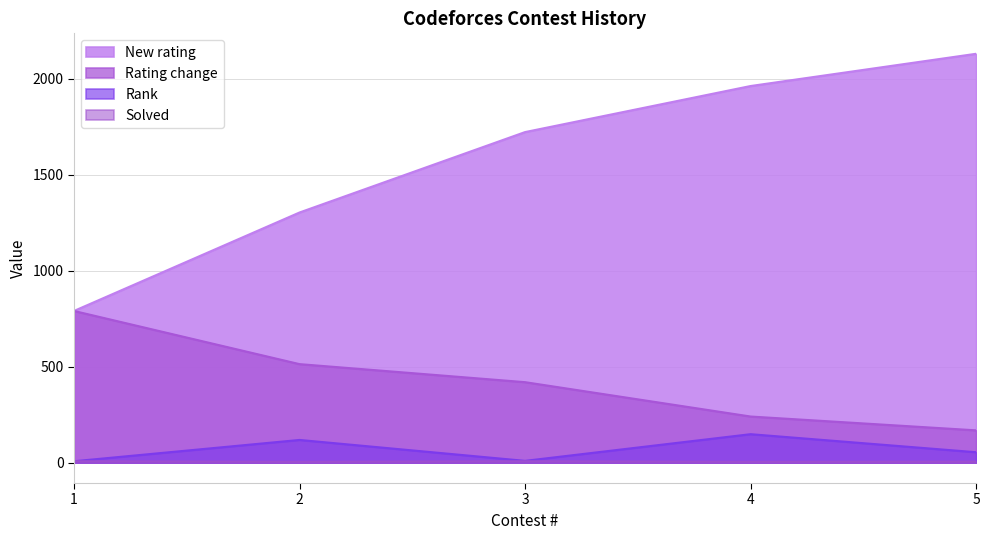

At how many categories does at least one series exceed 1764?

2